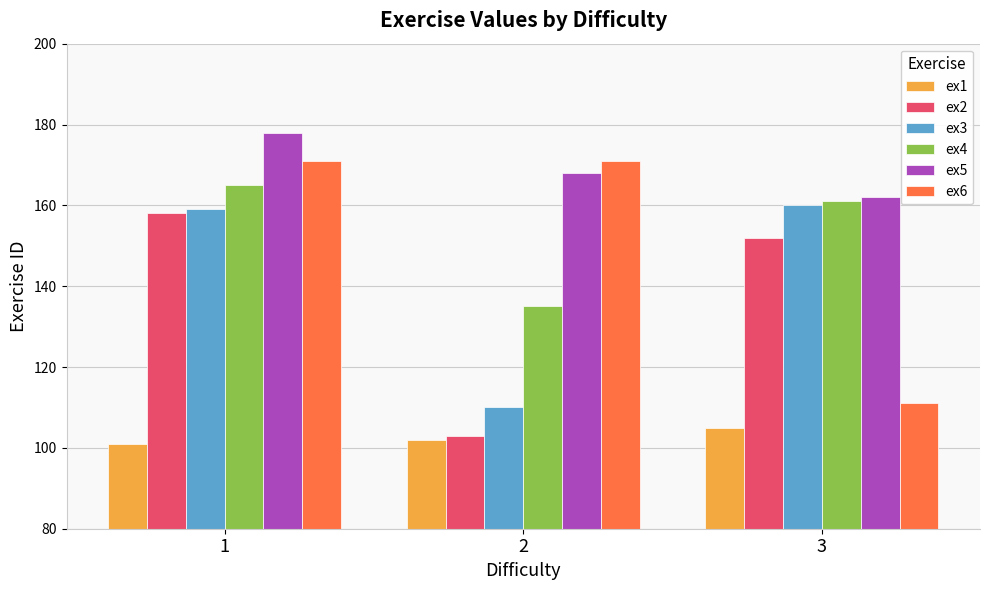

True or false: ex5 has a value of 40 at 1.

False